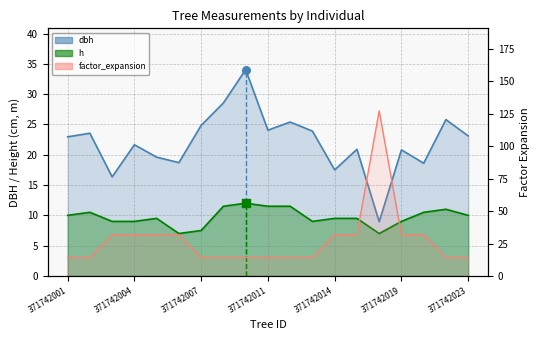

Which series has the largest Y range (max minus min)?

factor_expansion